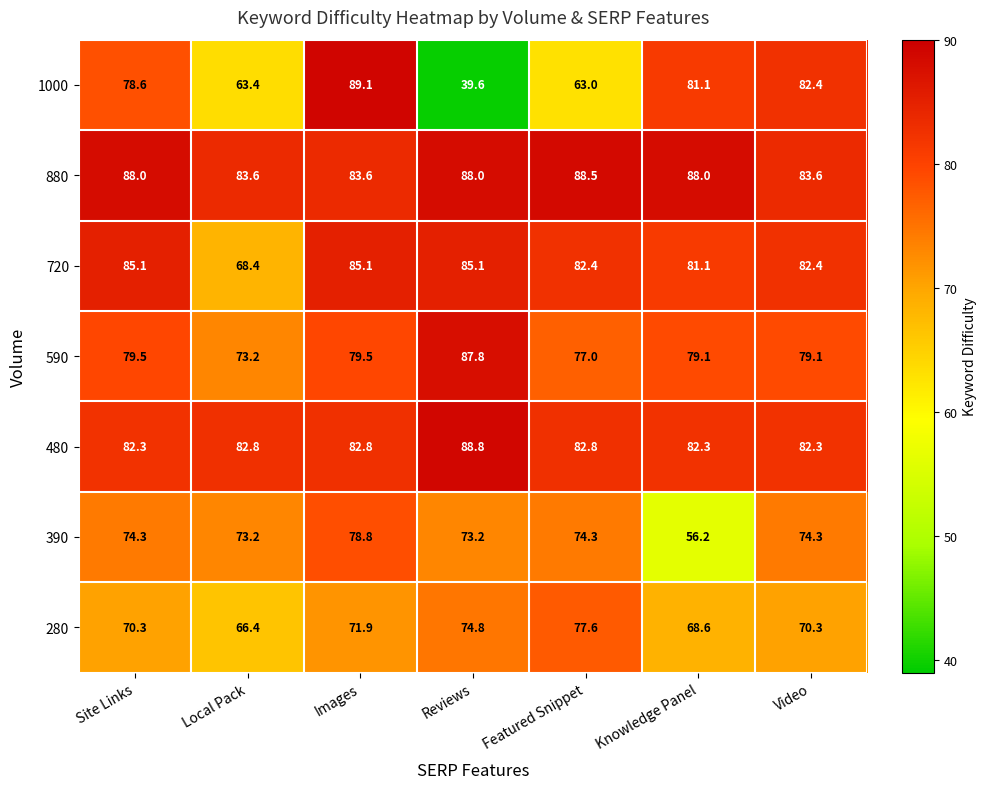

Which label corresponds to the smallest value in the chart?

Reviews